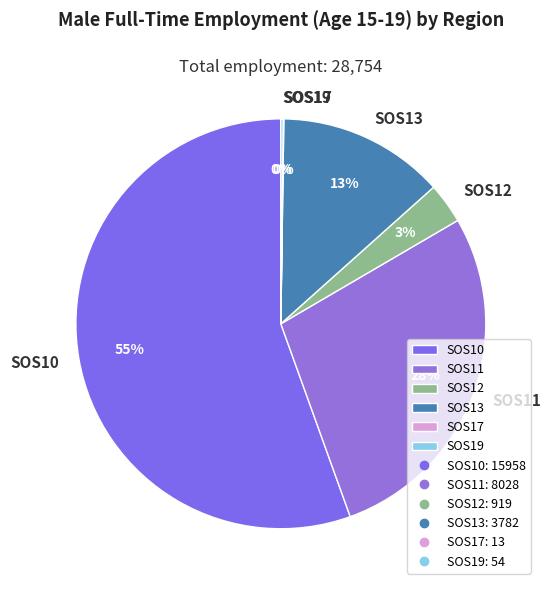

What is the largest slice in the pie chart?

SOS10